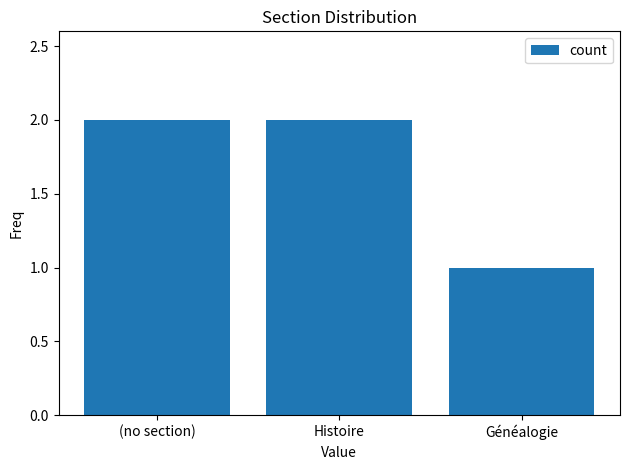

Approximately how many times larger is the value at Histoire compared to Généalogie?

2.0